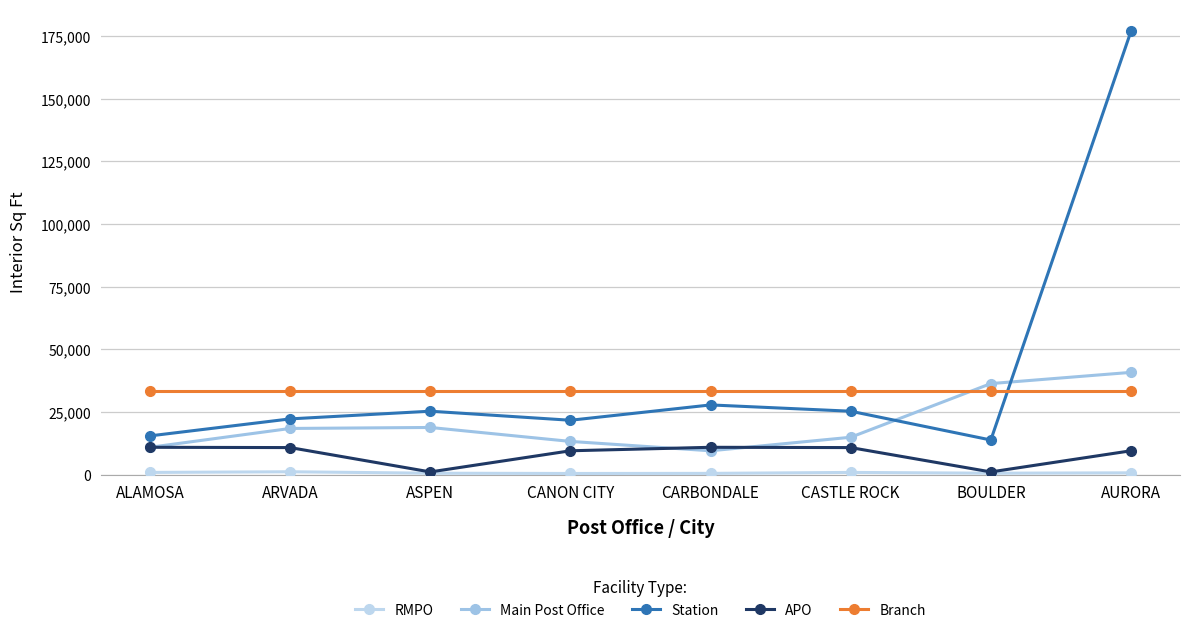

At which category does Main Post Office reach its first local valley?

CARBONDALE